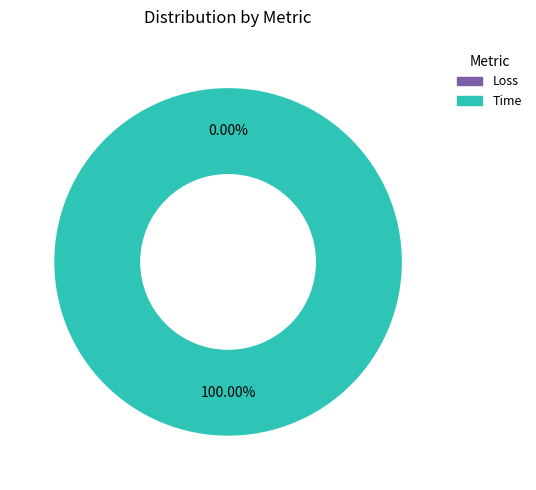

Does Loss represent more than half of the total?

No